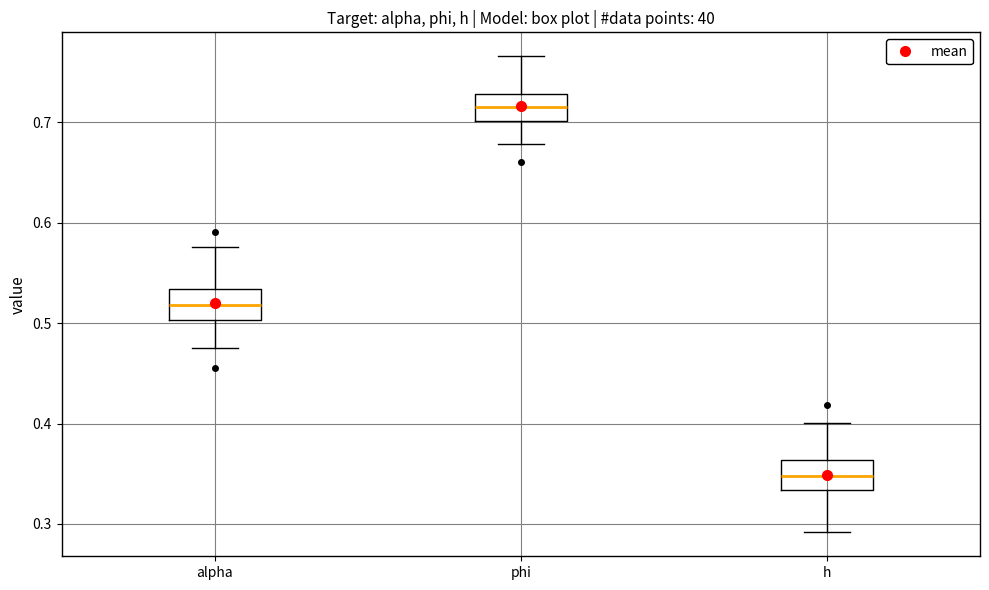

Where does the median line of the box for h sit on the y-axis? The values are not printed on the chart, so give them approximately, as read against the axis.

0.35